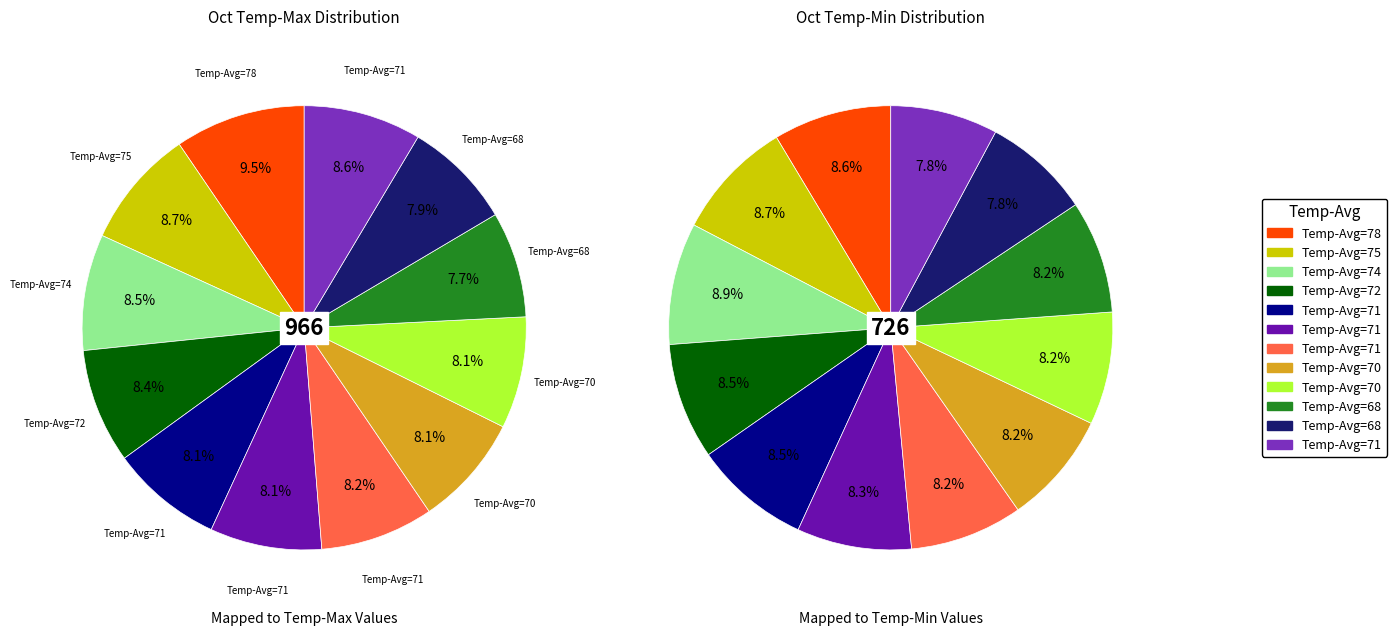

Which category has the smallest portion of the pie?

68